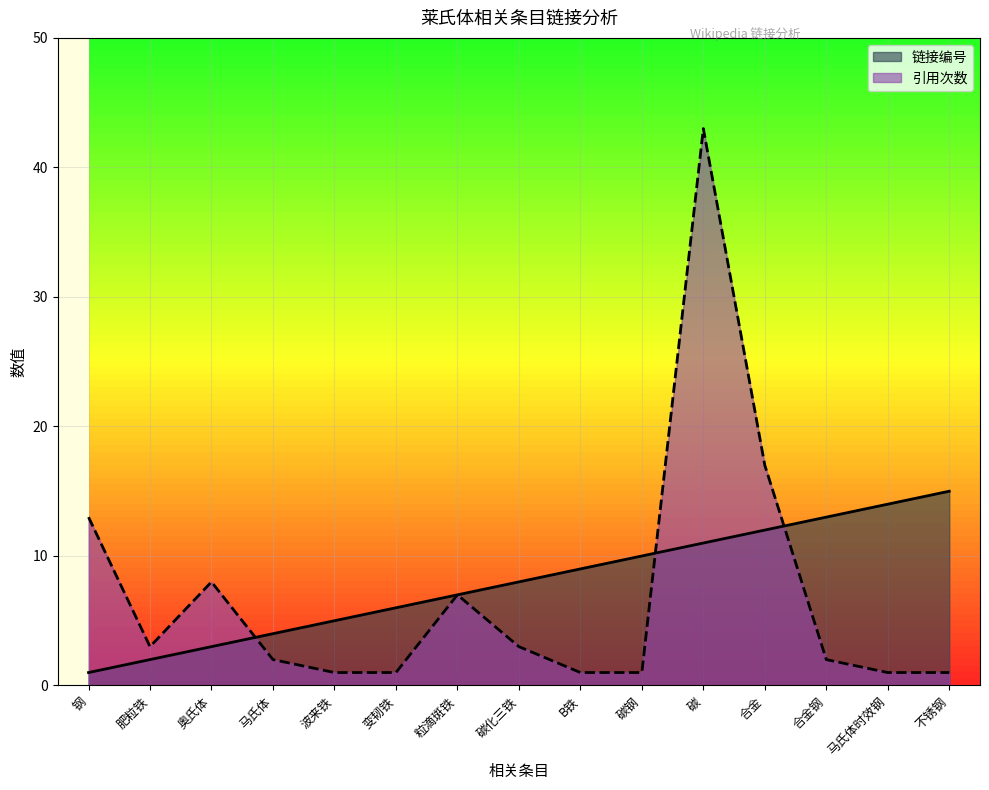

The 链接编号 series shows 4 at 碳钢. True or false?

False